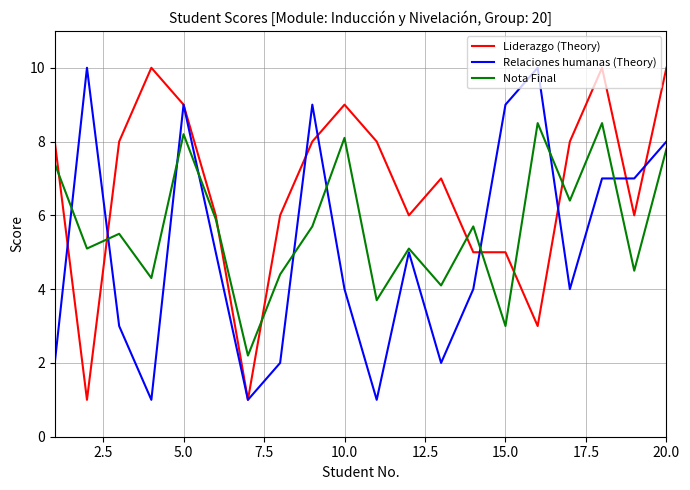

Which series has the largest total across all categories?

Liderazgo (Theory)